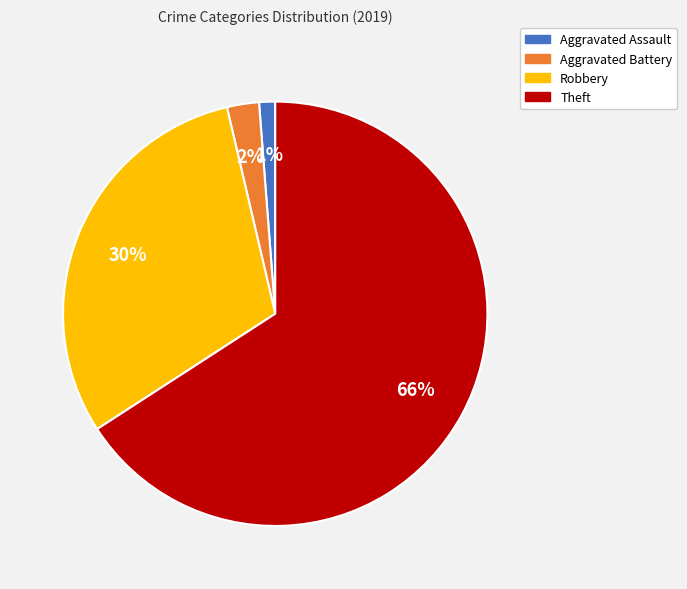

True or false: Theft accounts for 73% of the total.

False